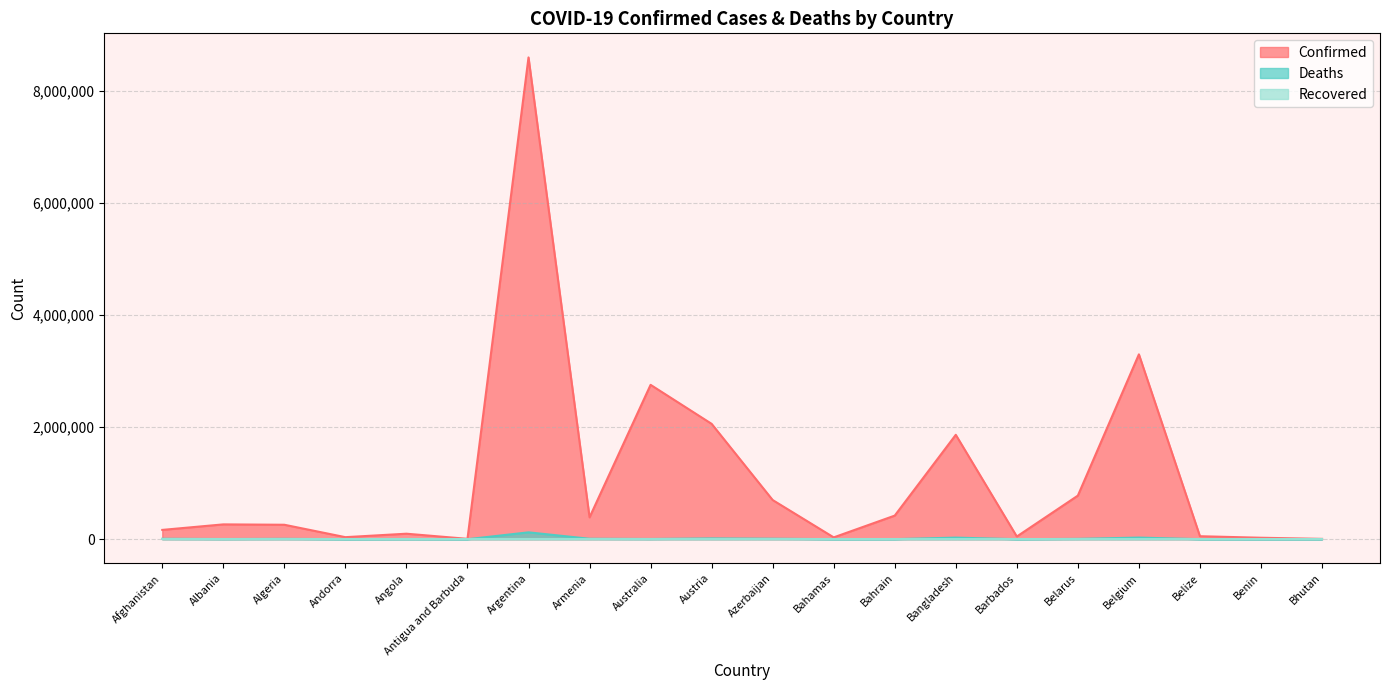

In Confirmed, how many points are higher than both neighbors (excluding endpoints)?

6